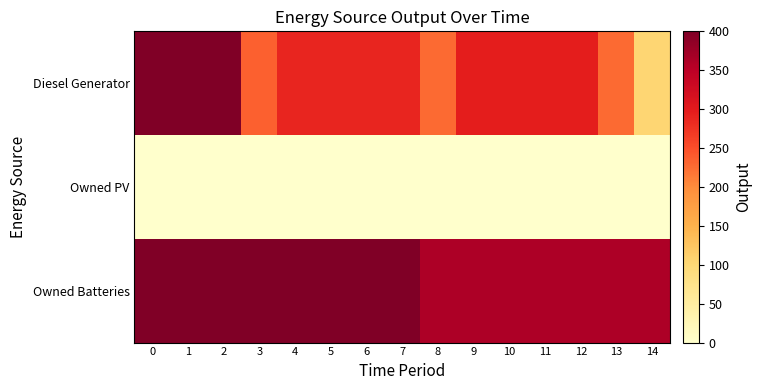

Rank the series by their maximum value, from highest to lowest.

Diesel Generator, Owned Batteries, Owned PV